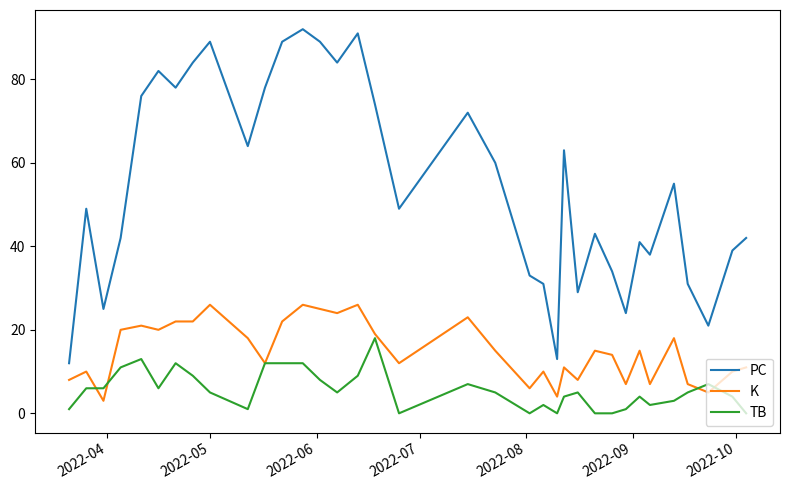

How many lines are shown in the chart?

3